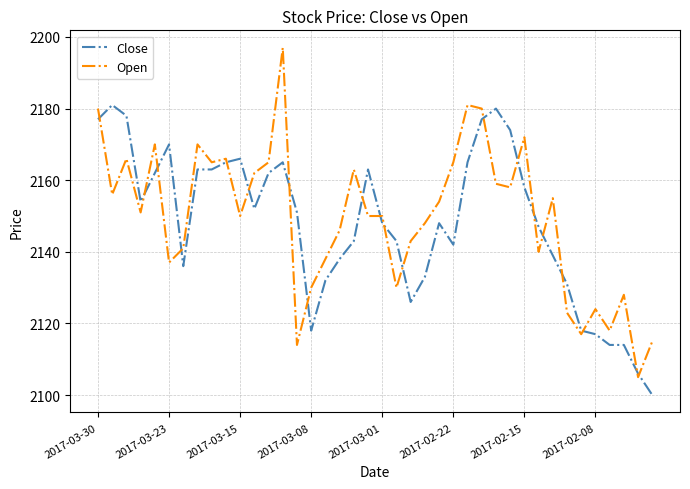

Which series has the widest spread of values?

Open